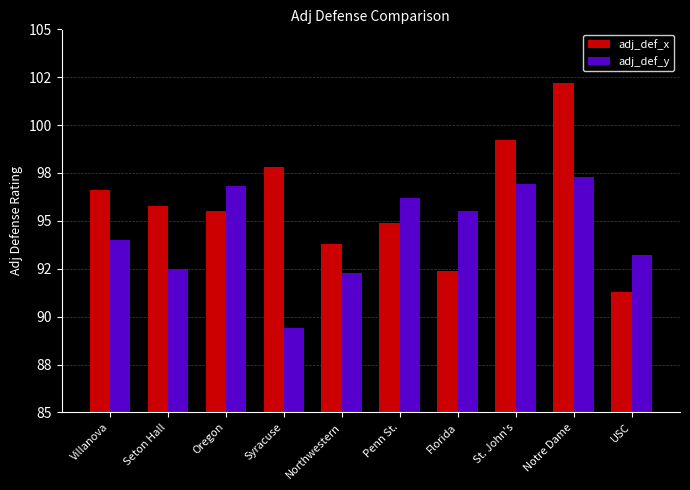

What is the total value across all series at St. John's?

196.1